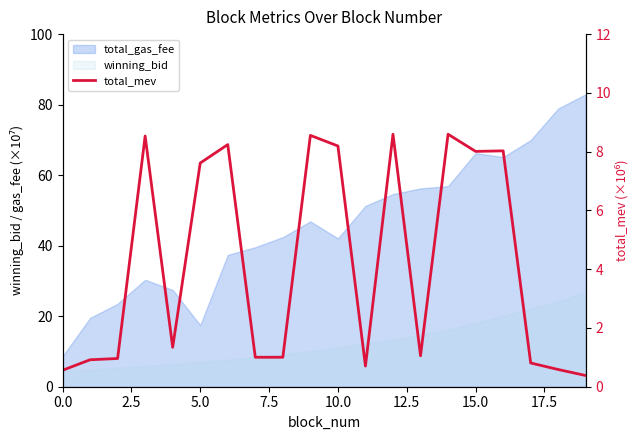

Is it true that the value at 7.5 is 8.5?

True